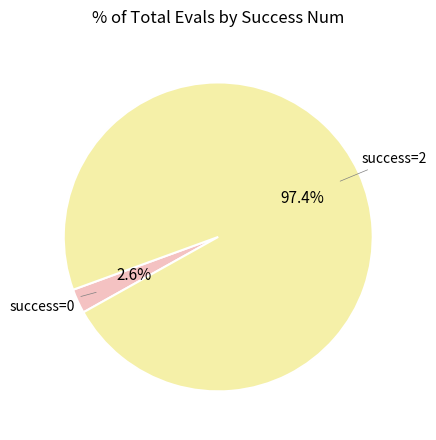

Is there any slice that represents more than half of the pie?

Yes